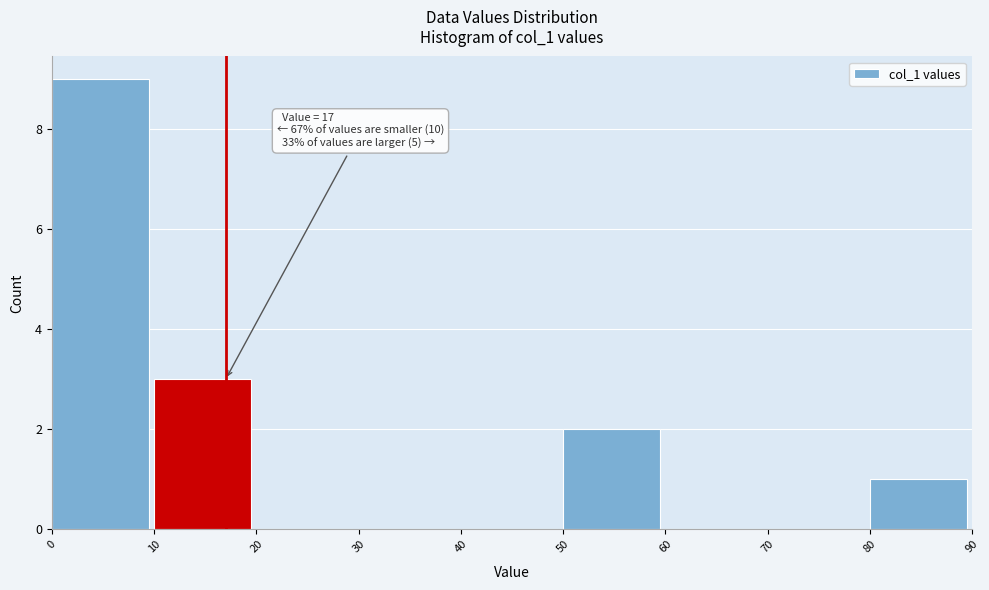

Over which range of the x-axis is the bar tallest?

0 to 10